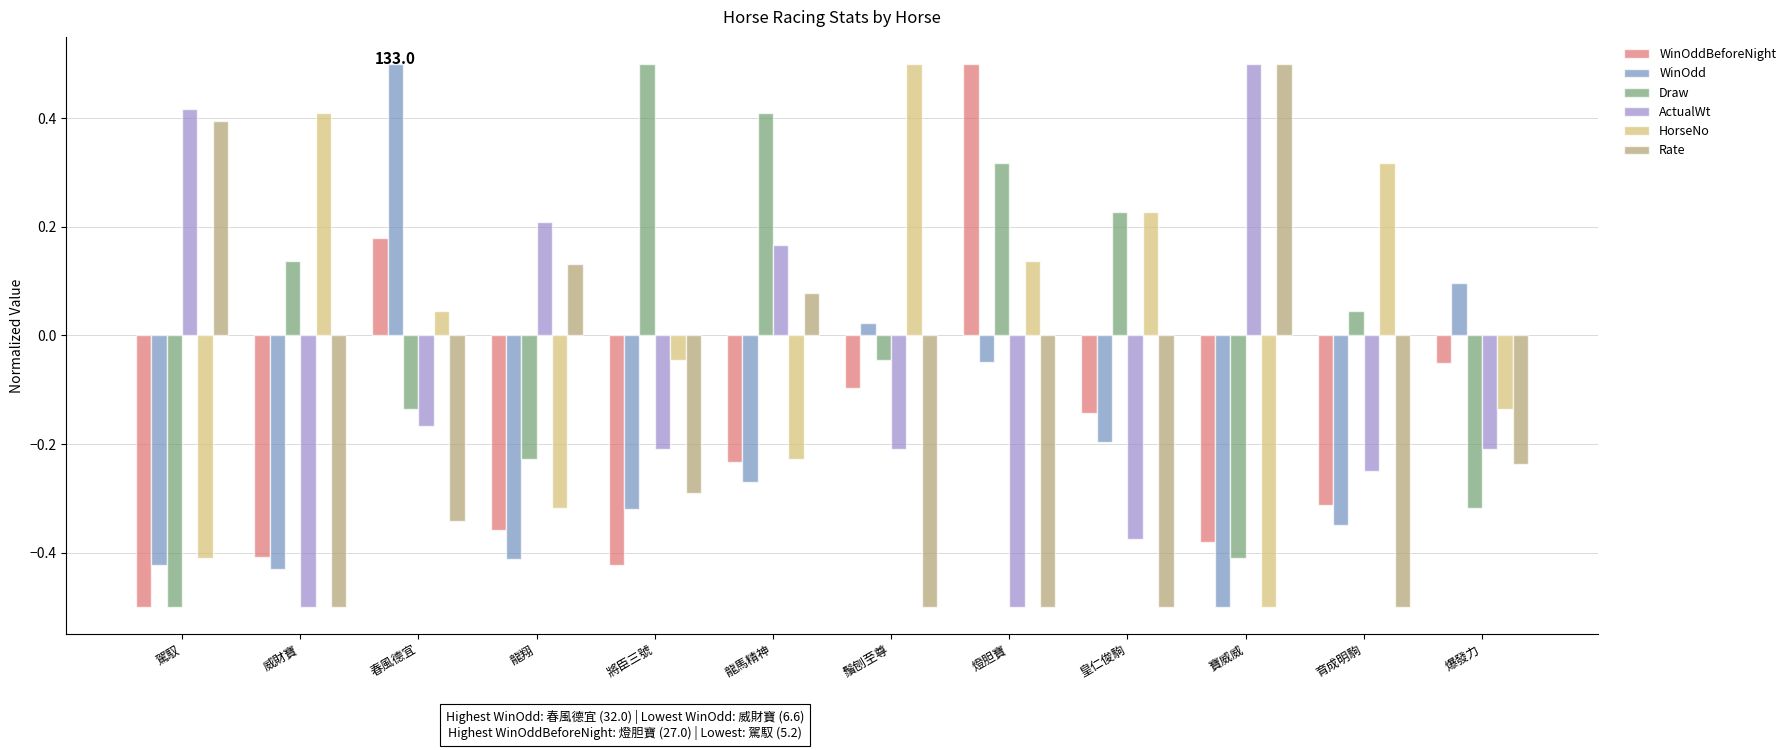

What is the approximate value of ActualWt at 威財寶?

-0.5